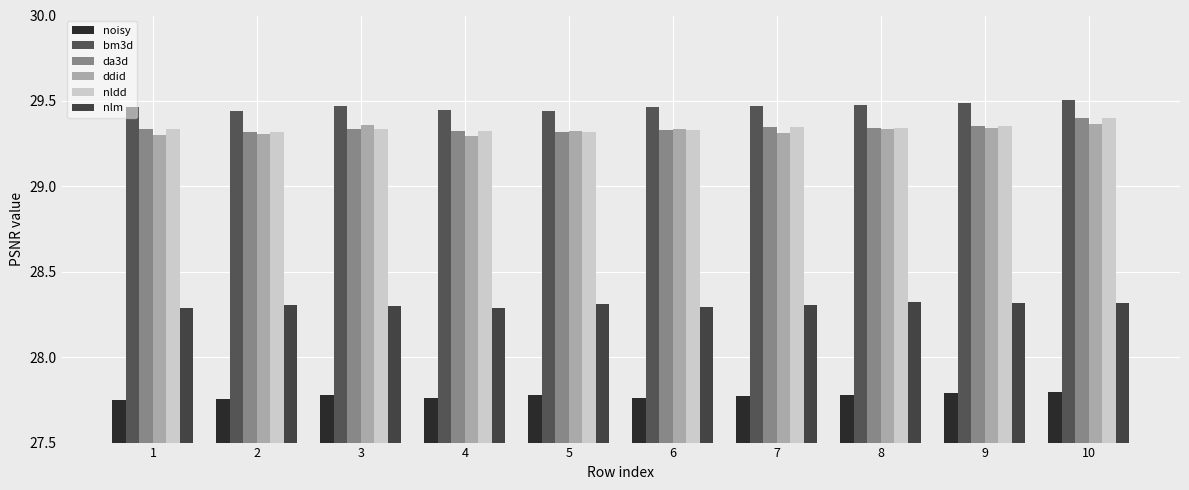

Which series has the largest range (max minus min)?

da3d